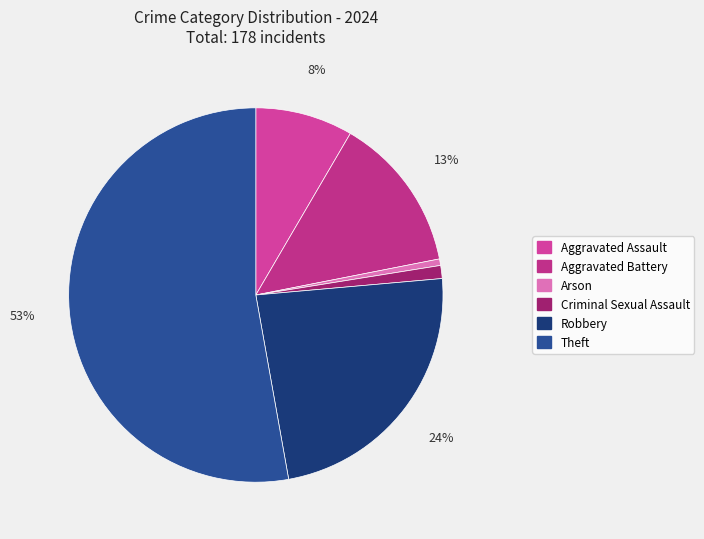

Count the number of slices in the pie.

6